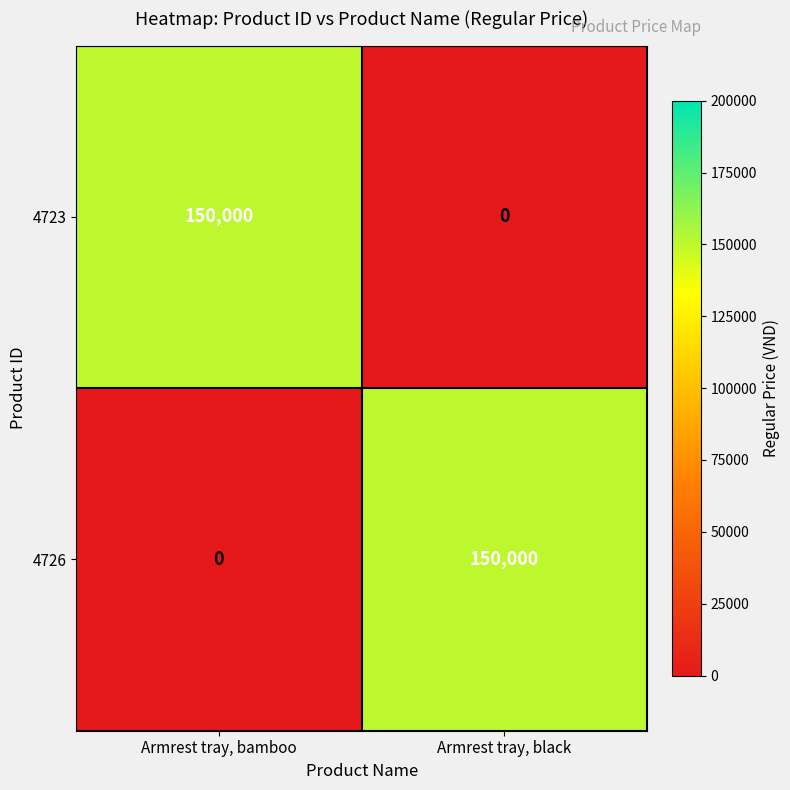

Reading left to right, transcribe all the data shown in this chart.

4723: 150000	0
4726: 0	150000